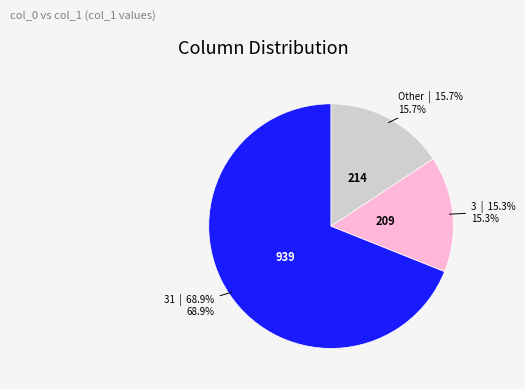

Is 31 the majority of the pie?

Yes